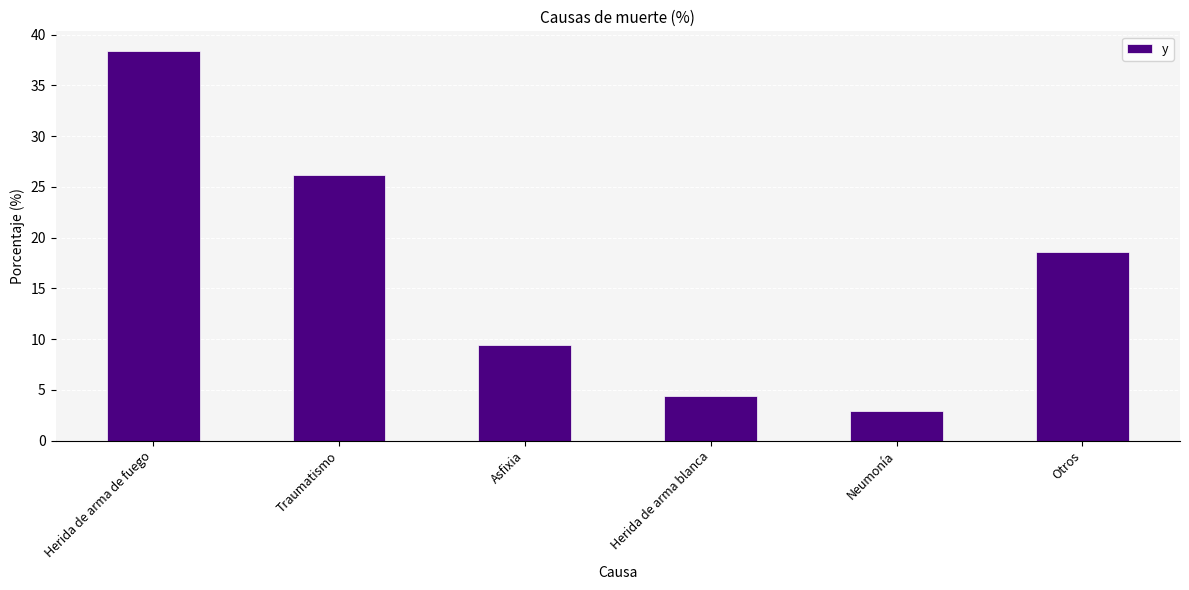

What is the sum of the values at Herida de arma blanca and Traumatismo?

30.6